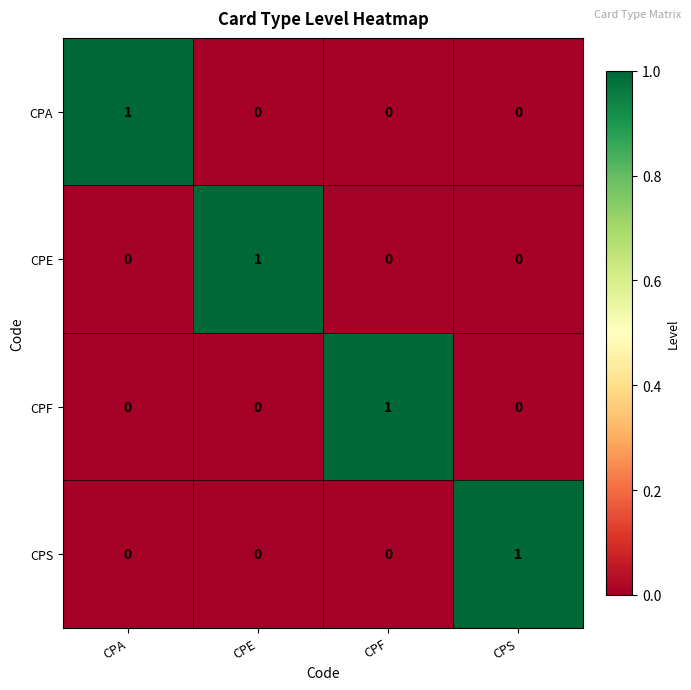

What is the difference between the highest and lowest values at CPA?

1